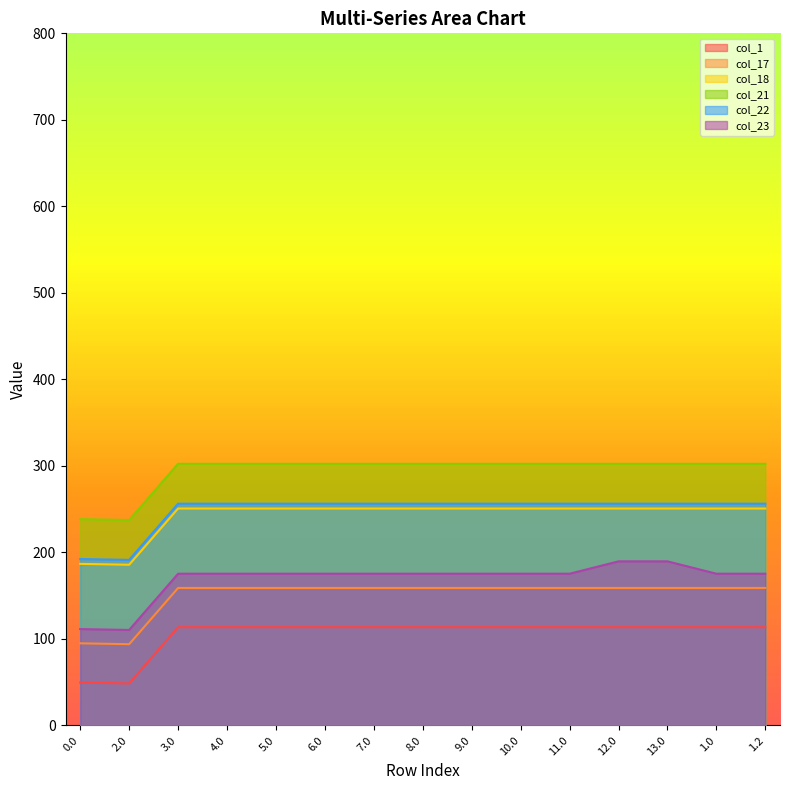

What is the label of the 12th point from the right?

4.0